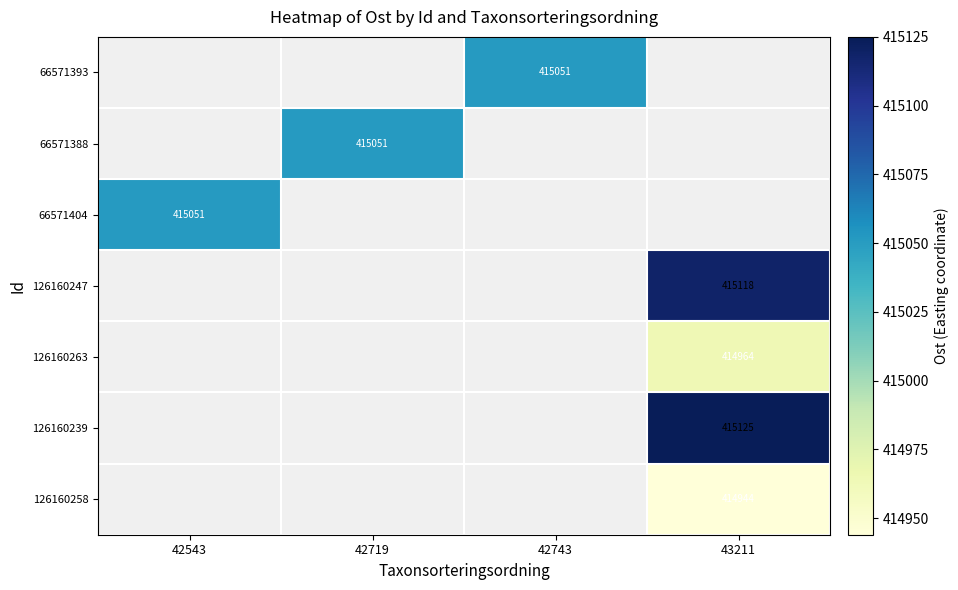

What is the greatest value displayed?

415125.0